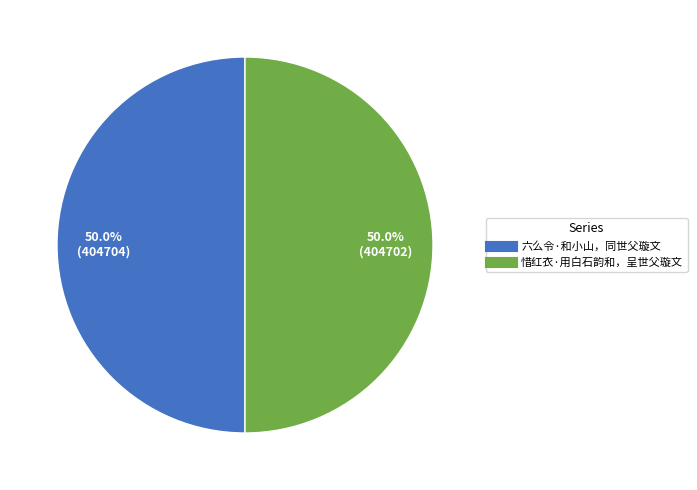

Count the number of slices in the pie.

2